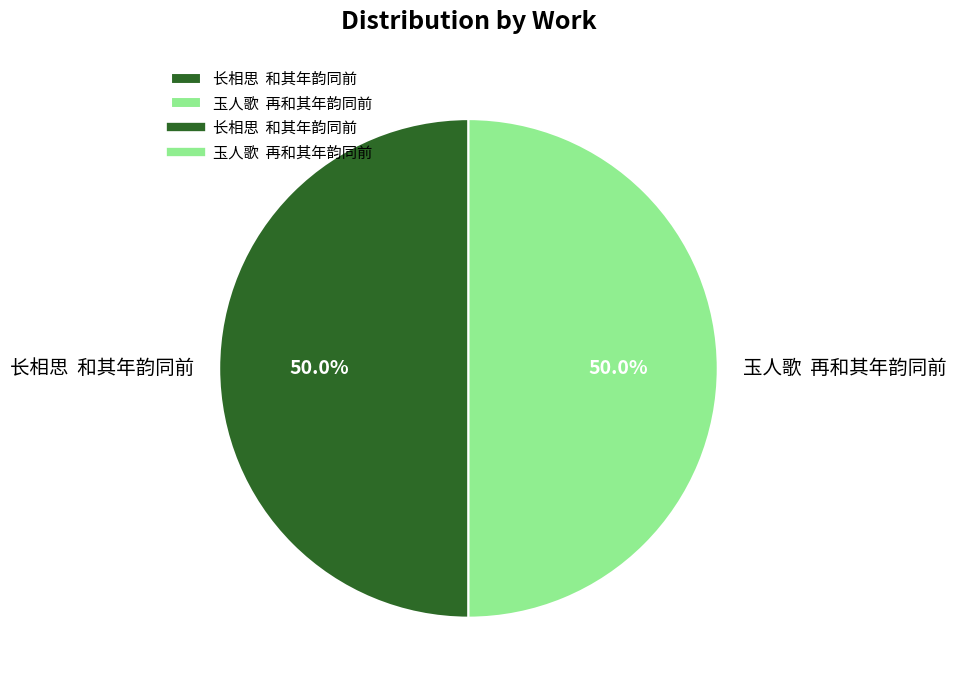

What percentage is NOT represented by 长相思 和其年韵同前?

50.0%